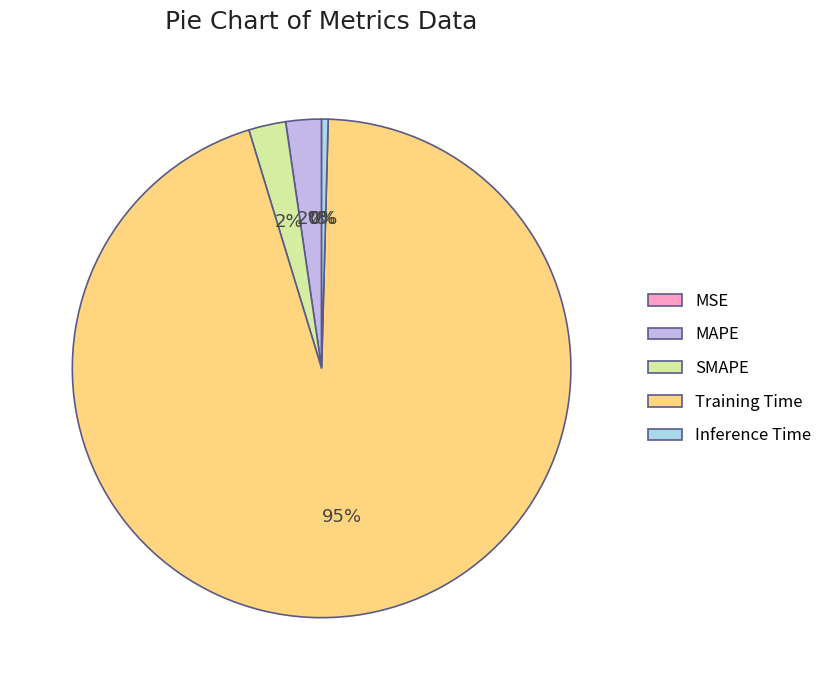

What percentage is the Training Time slice, to the nearest percent?

95%